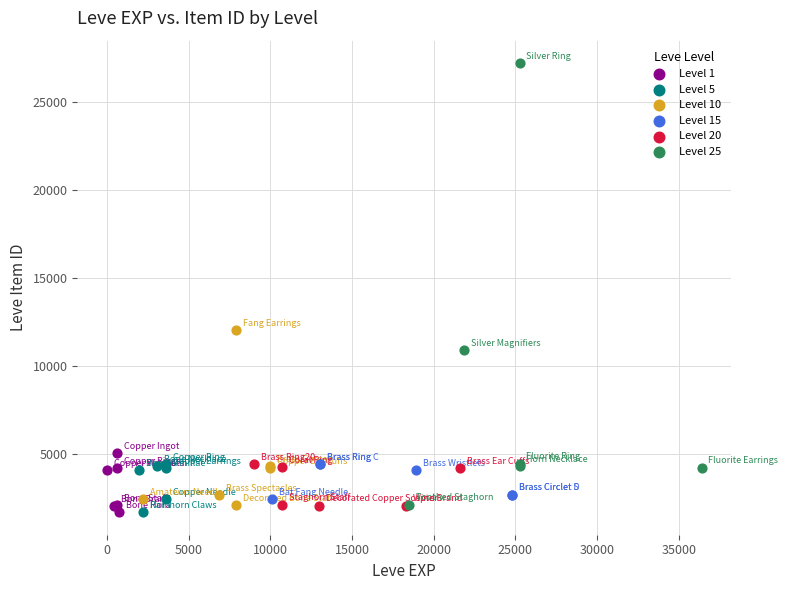

Which series contains the highest Y value?

Level 25